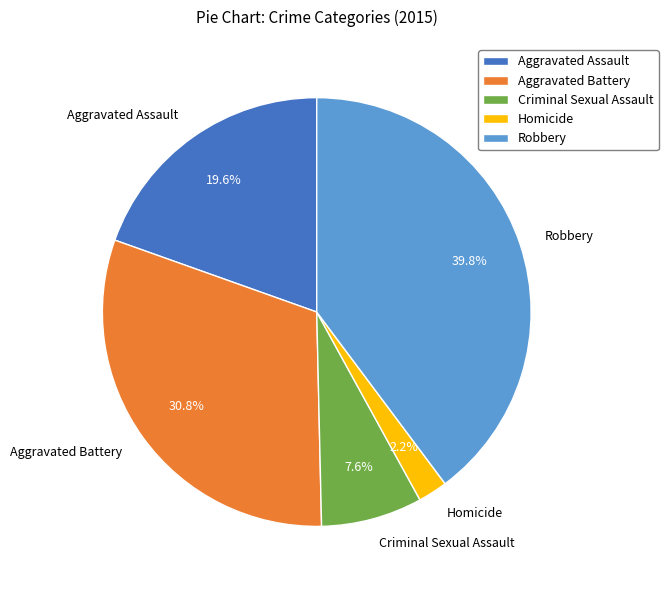

What percentage is NOT represented by Aggravated Assault?

80.4%